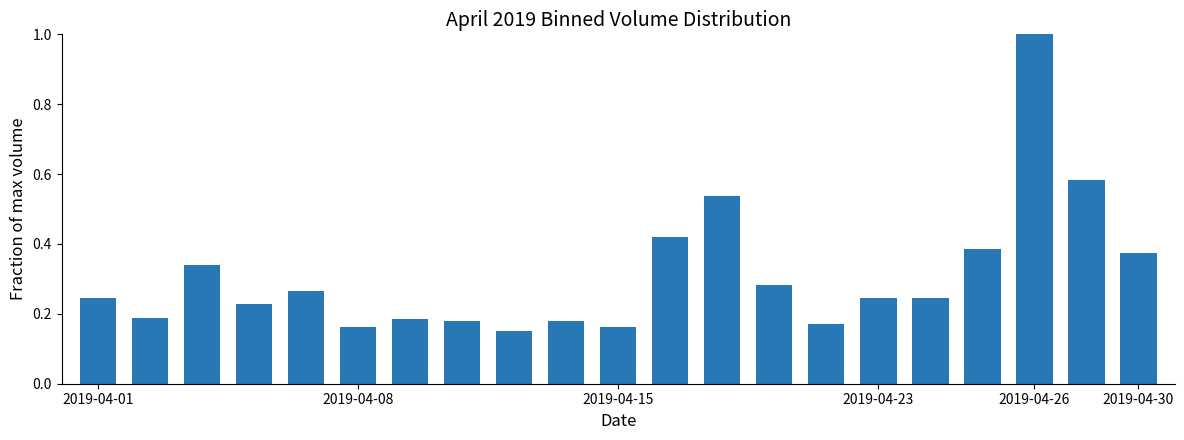

What is the difference between the maximum and minimum values?

0.9